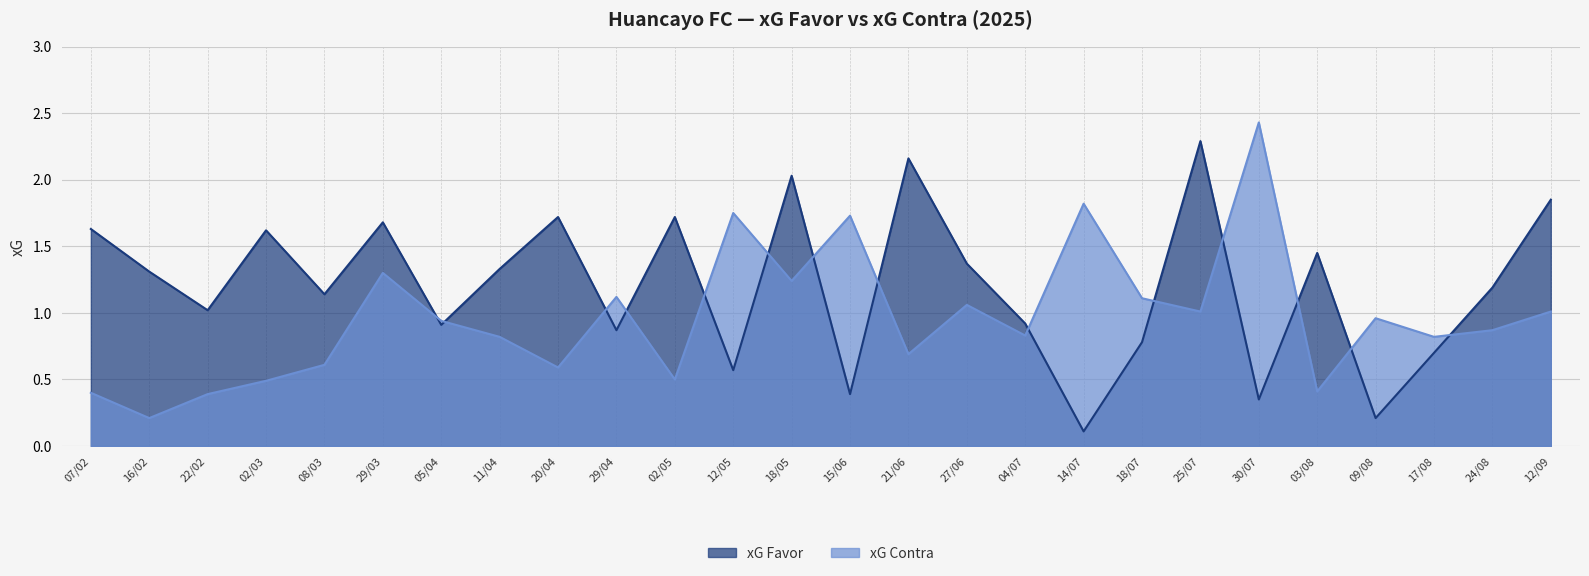

What are all the series names shown in the legend?

xG Favor, xG Contra